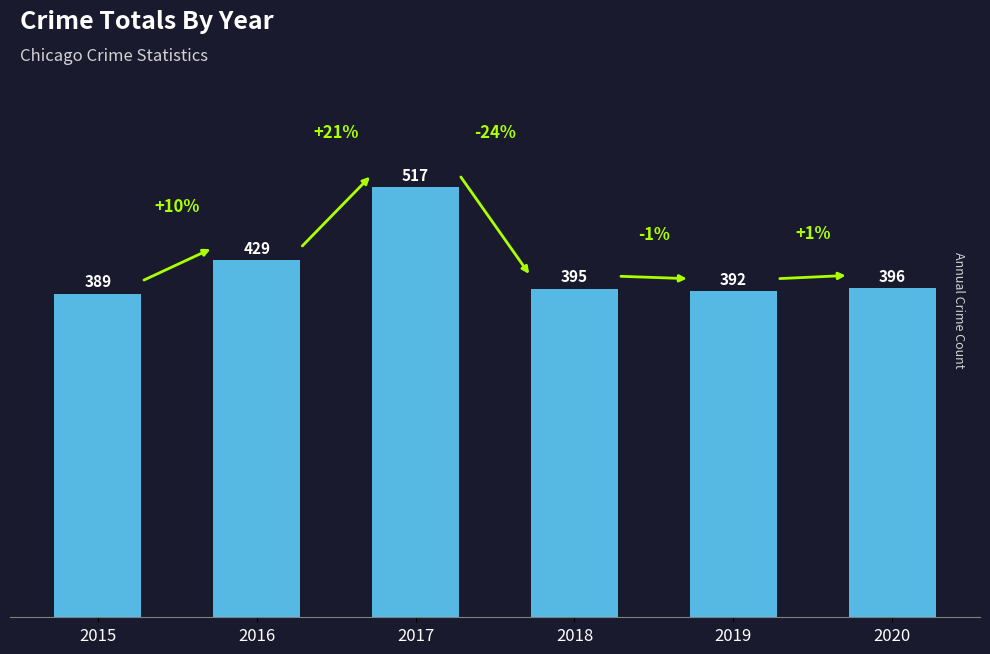

Reading left to right, what are all the values shown in this chart?

2015=389	2016=429	2017=517	2018=395	2019=392	2020=396